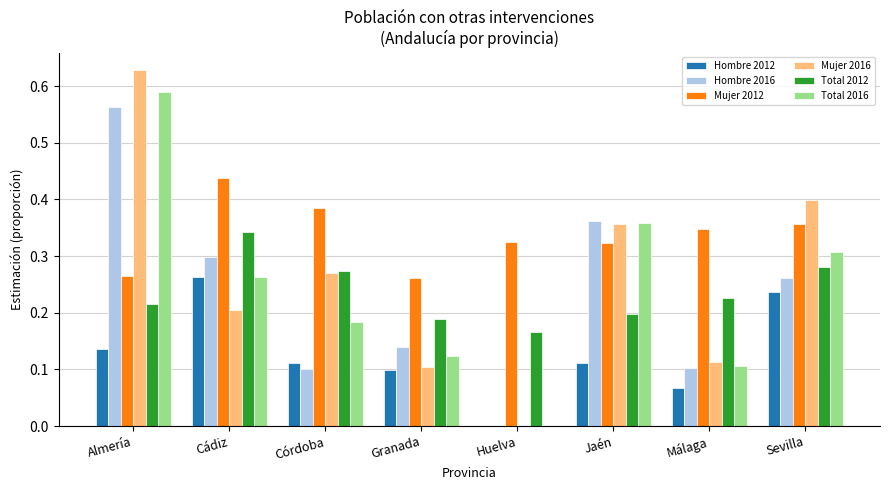

The Hombre 2012 series shows 0.0 at Málaga. True or false?

False